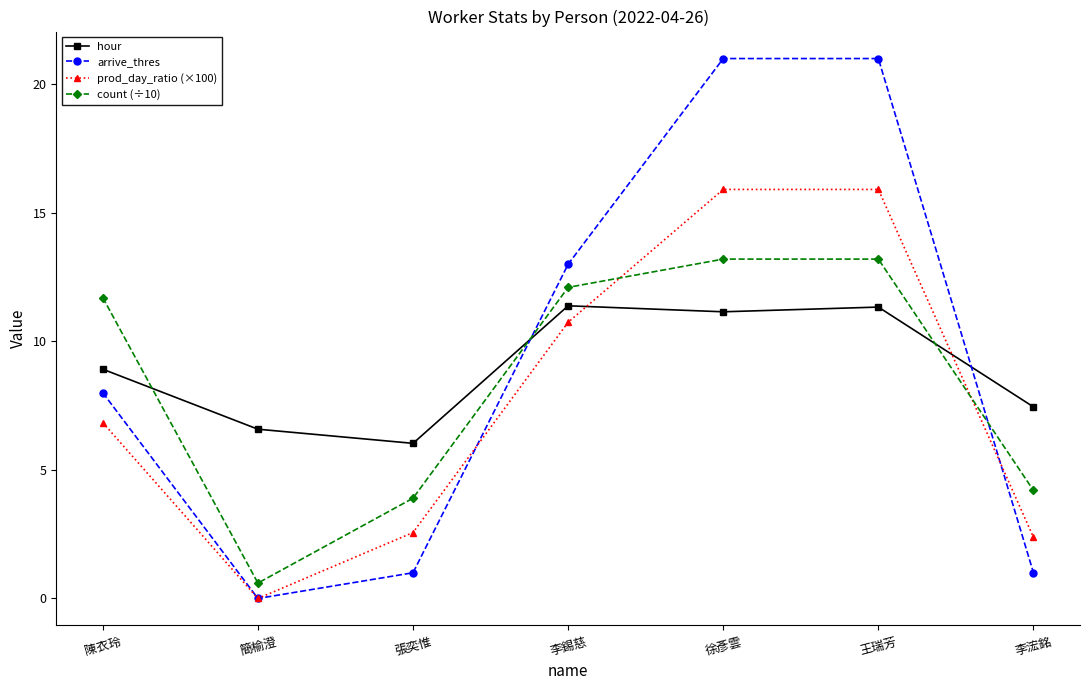

What position from the left is 李浤銘?

7